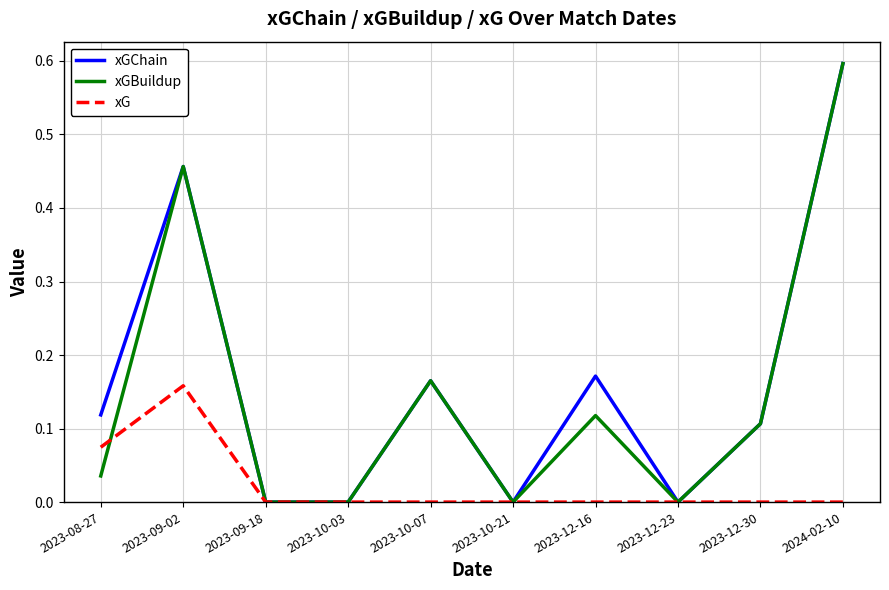

At which category does xG reach its first local peak?

2023-09-02